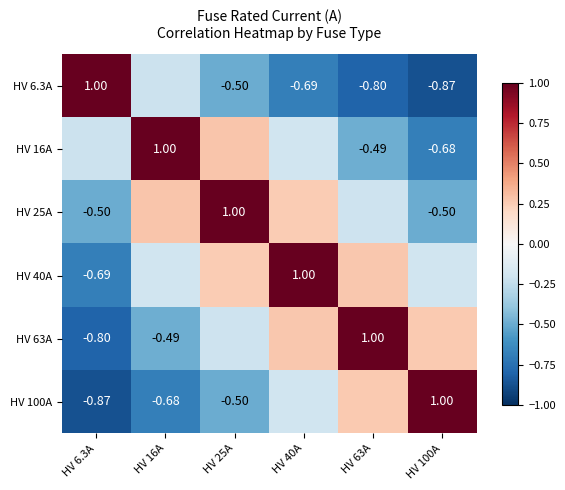

Which has a higher value, HV 6.3A or HV 100A?

HV 6.3A